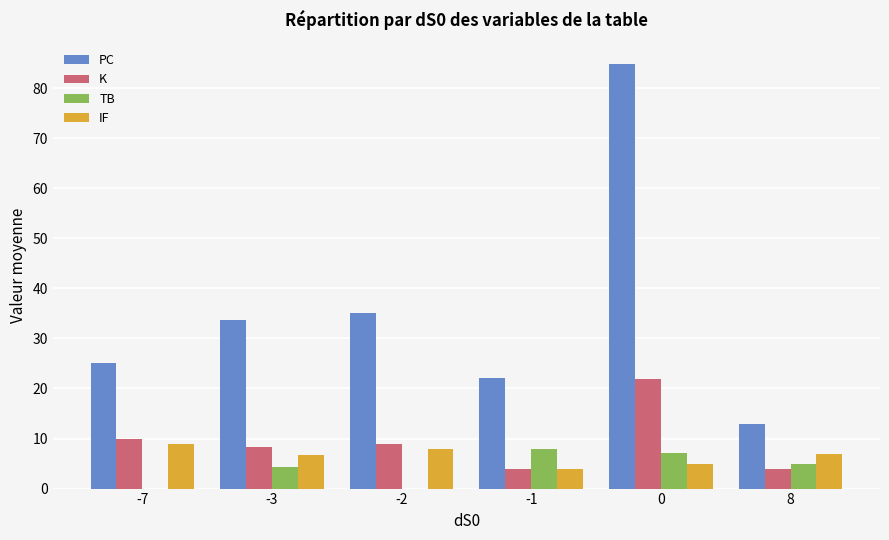

How many groups of bars are there?

6